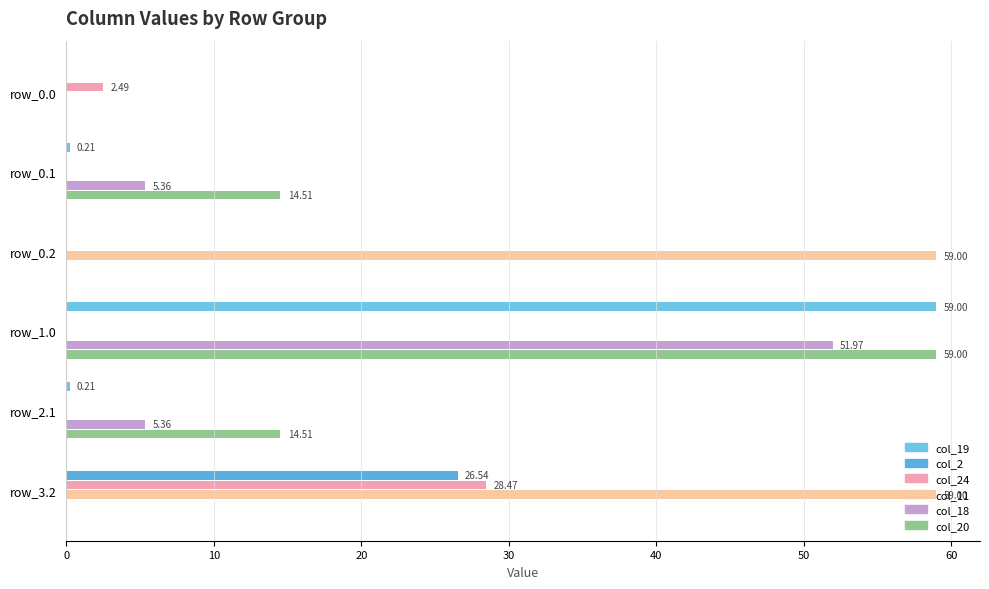

Which series has the largest total across all categories?

col_11